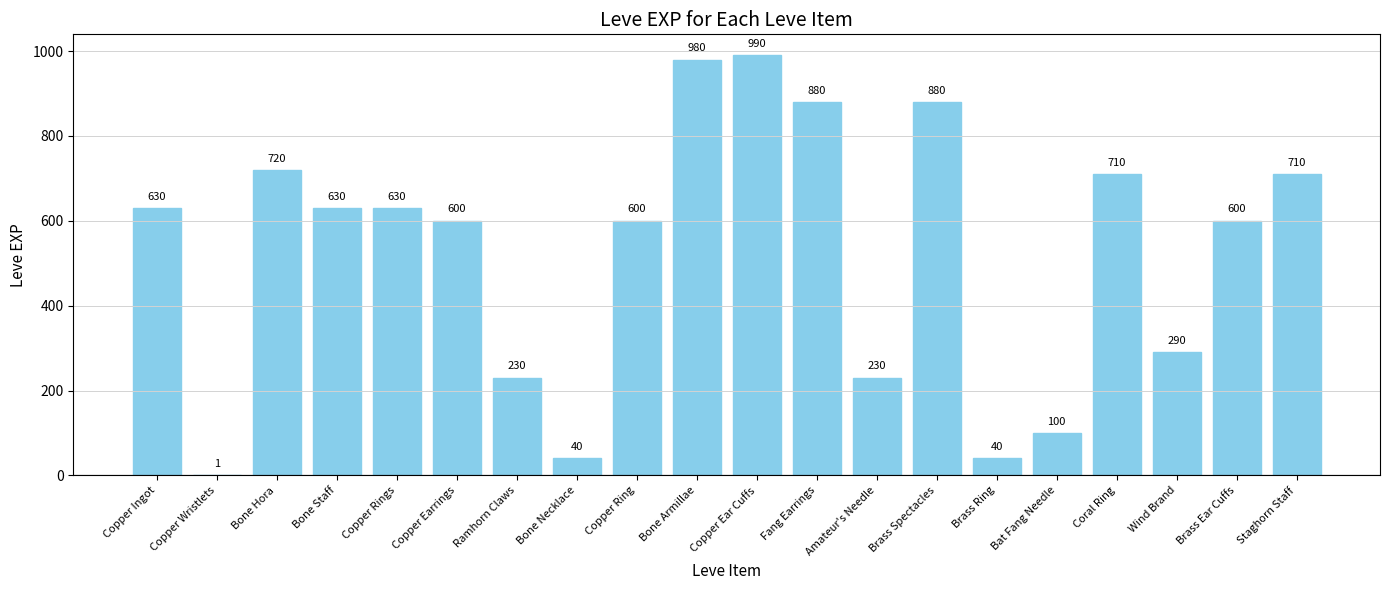

What is the difference between the values at Bone Hora and Copper Ingot?

90